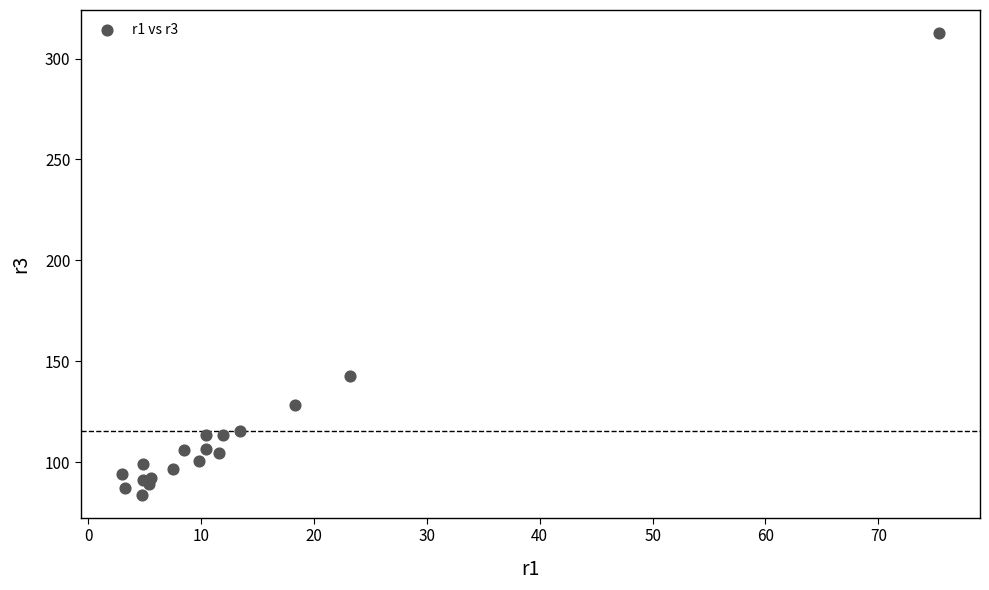

What Y value in the scatter plot is closest to 198?

142.7